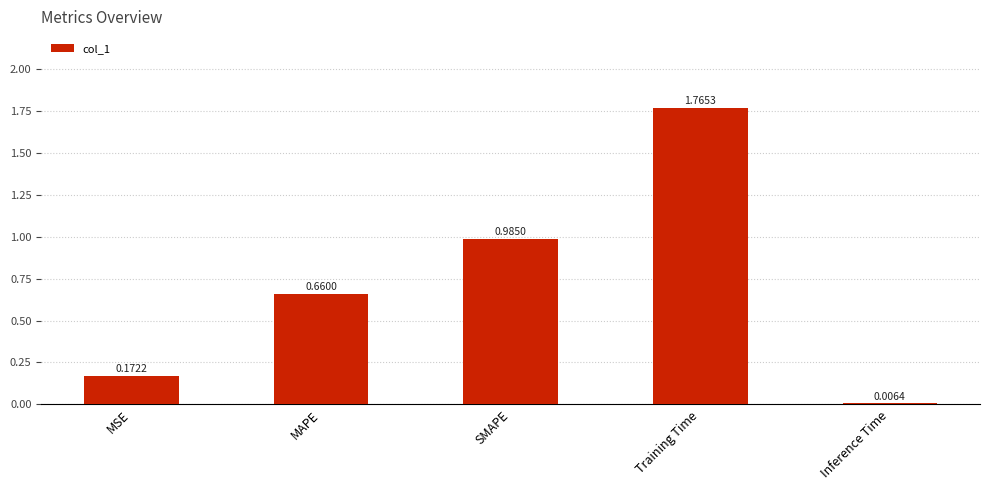

Where is the data nearest to the value 0?

Inference Time